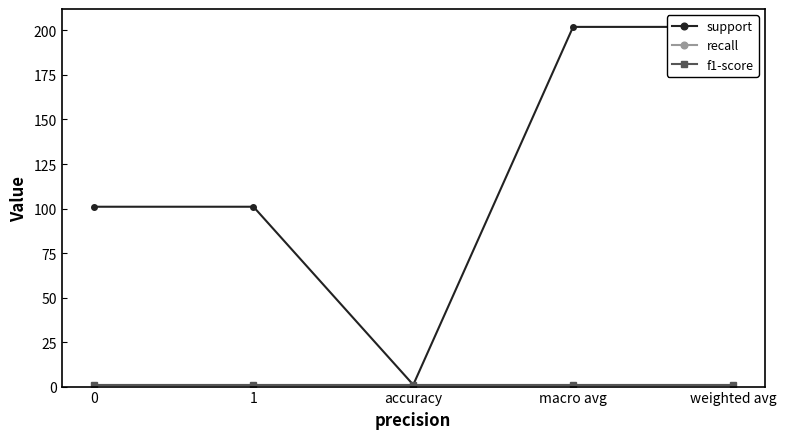

What is the sum of the support values at 1 and macro avg?

303